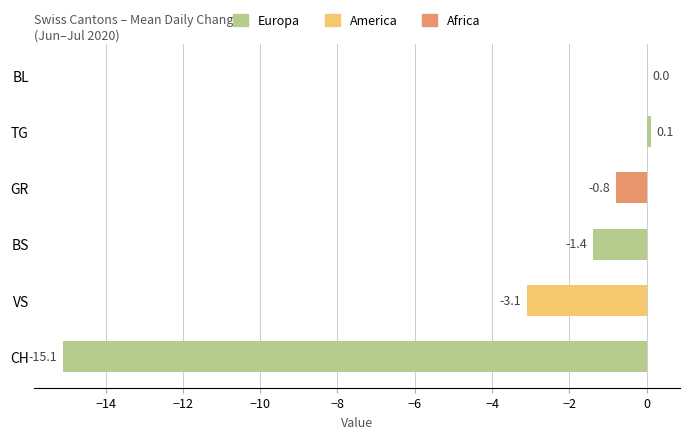

What is the change in value from BS to GR?

+0.6